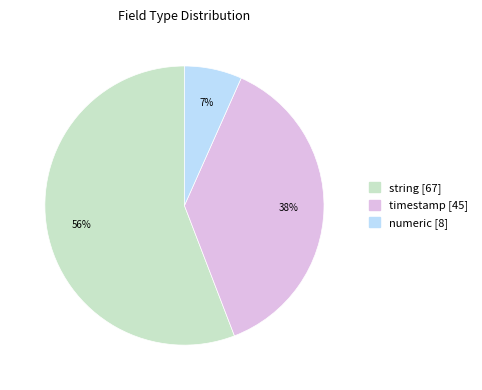

Is there any slice that represents more than half of the pie?

Yes